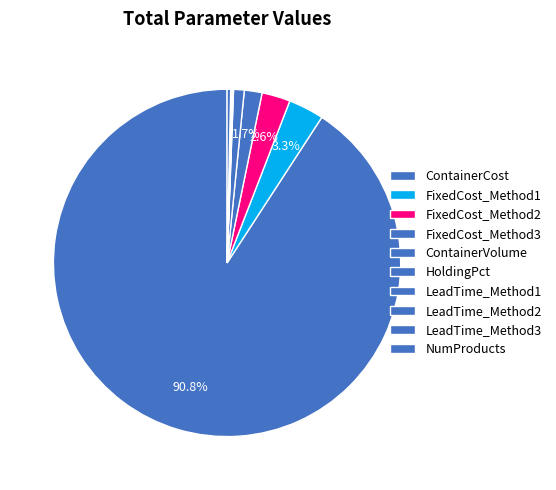

How many slices are in this pie chart?

10